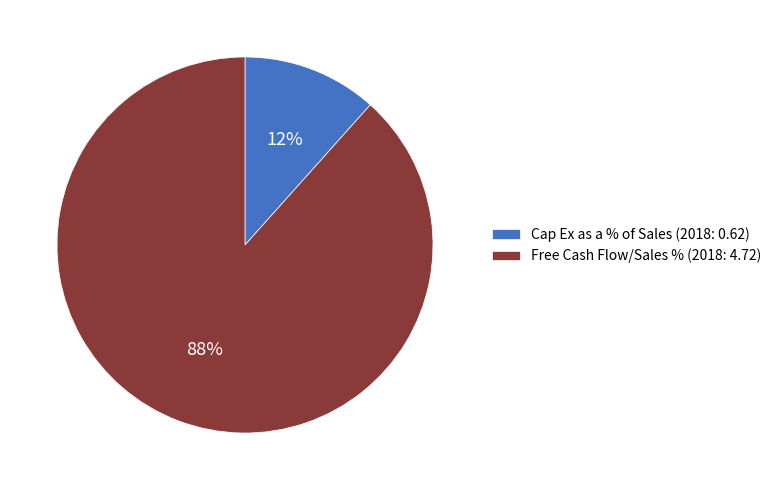

What percentage is the Cap Ex as a % of Sales (2018: 0.62) slice, to the nearest percent?

12%